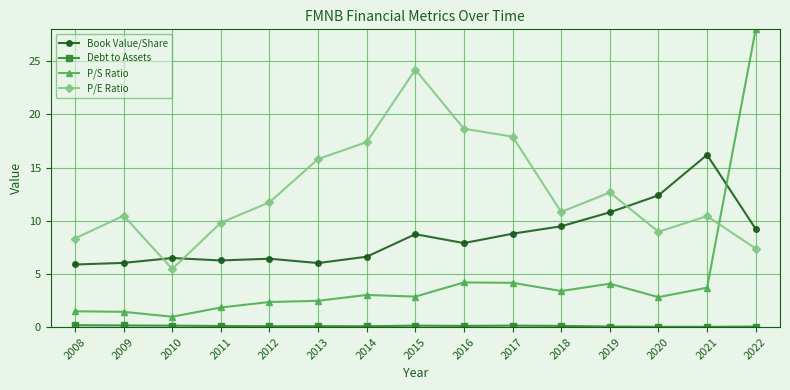

At which category does the chart reach its peak across all series?

2022